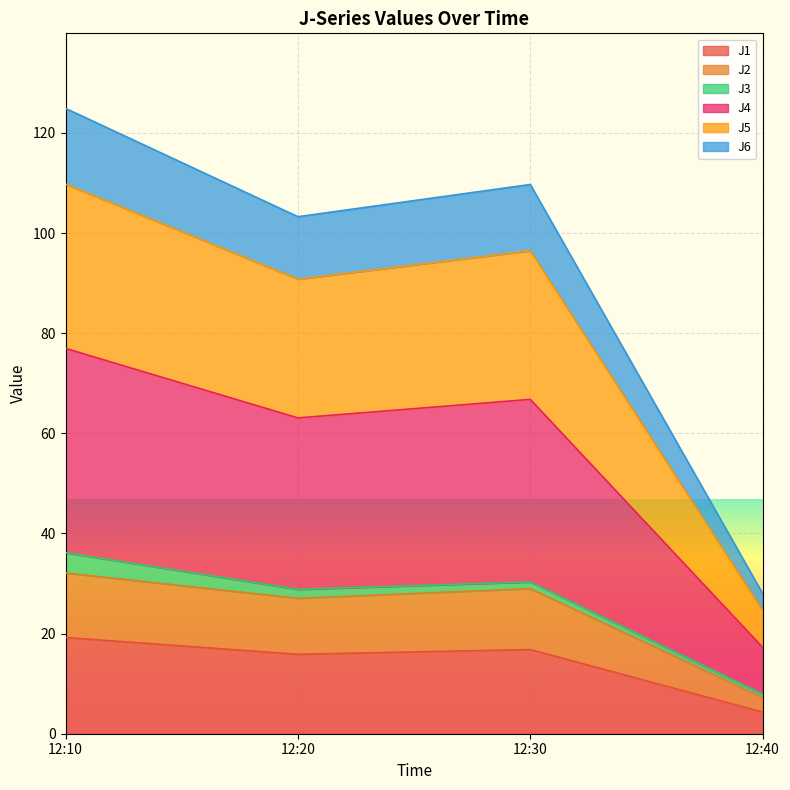

What is the highest value of the J1 series?

19.2